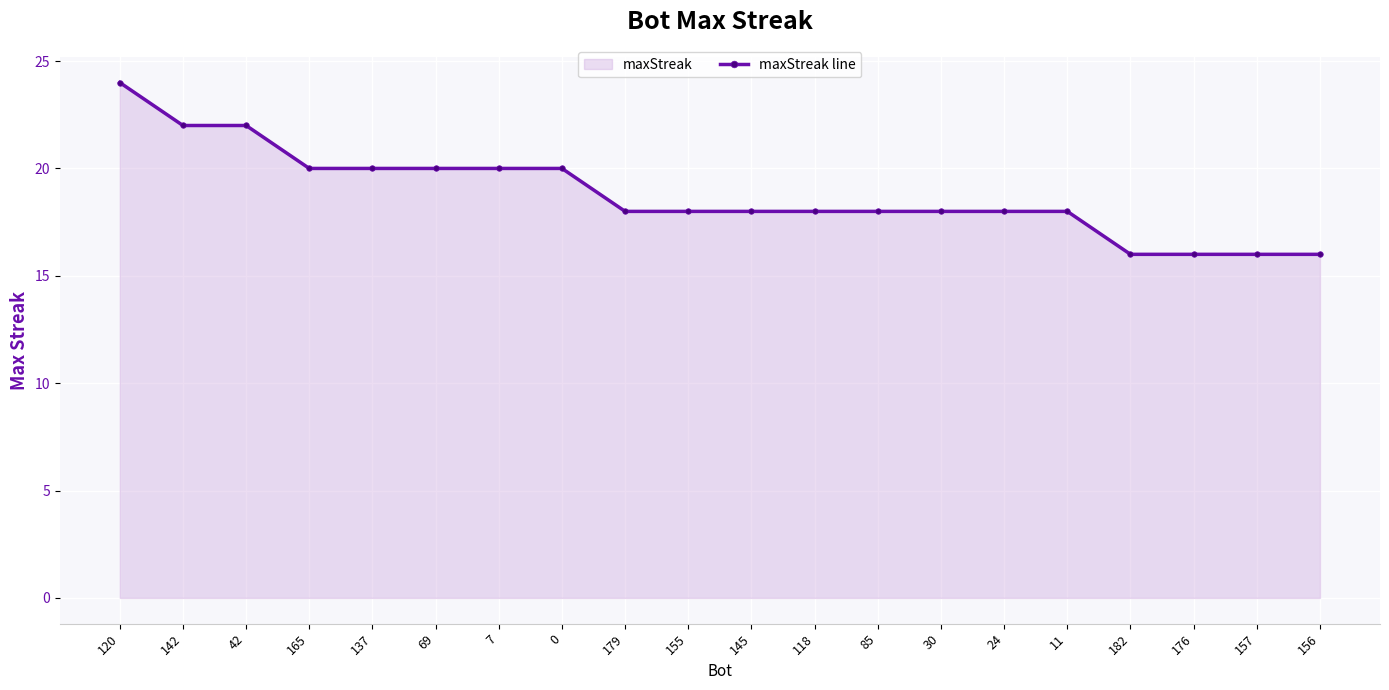

What position from the right is 118?

9